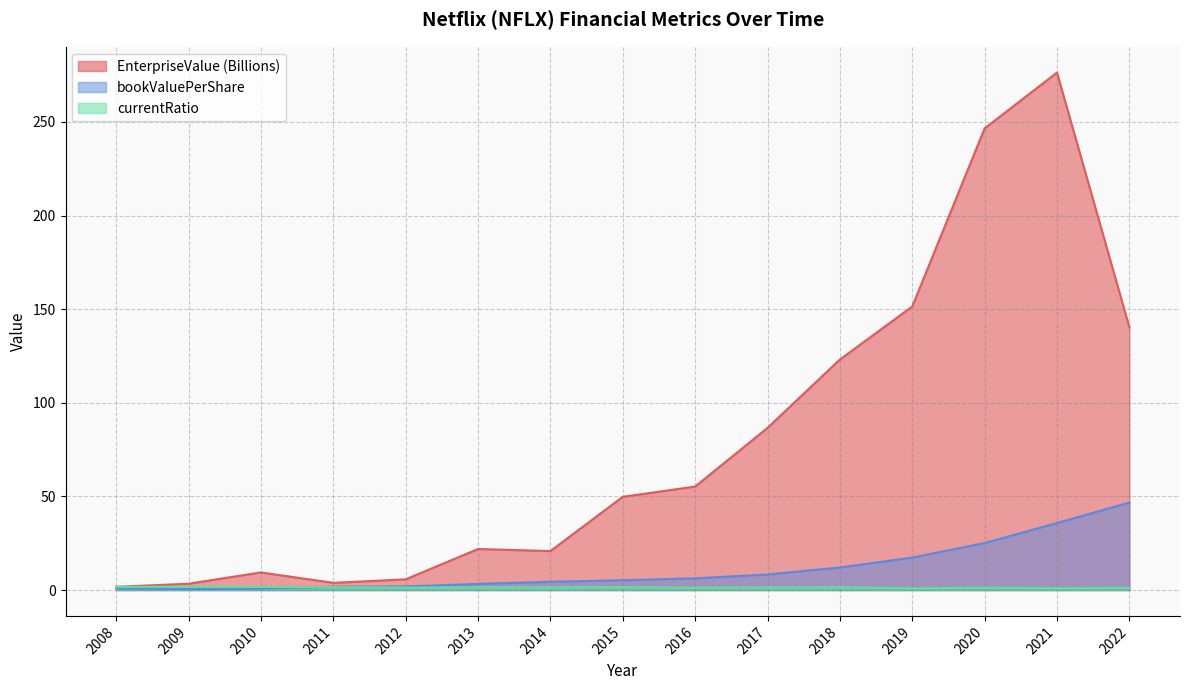

At how many categories does at least one series exceed 55?

7